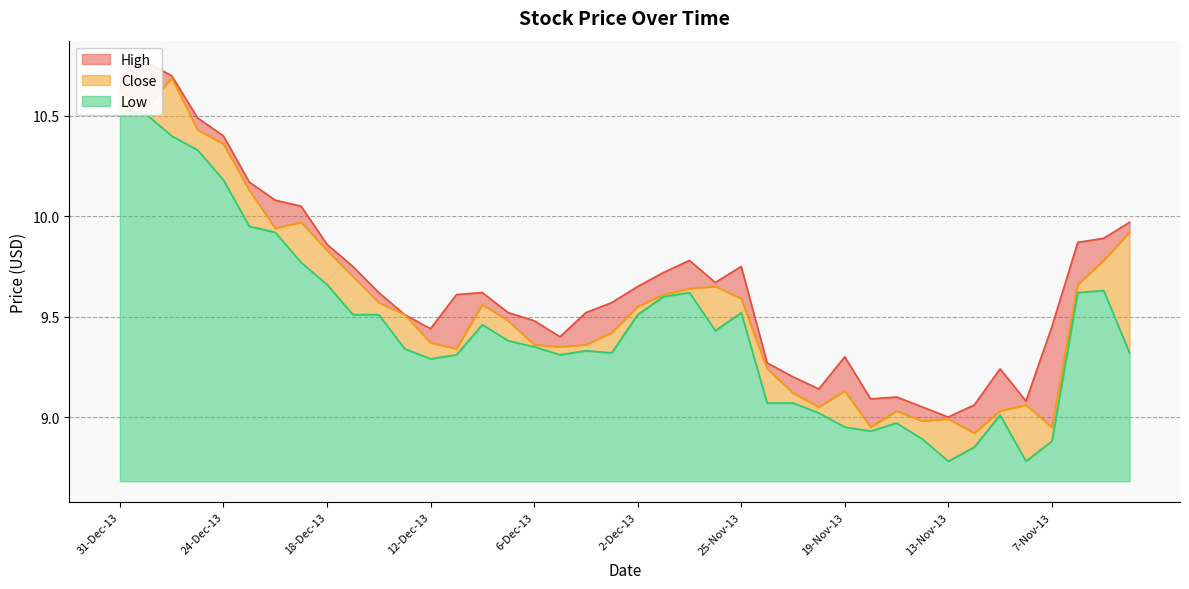

True or false: Close and Low cross at least once.

False